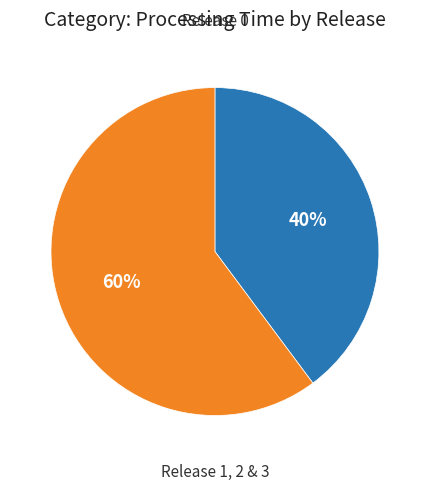

To the nearest percent, what is the average slice percentage?

50%